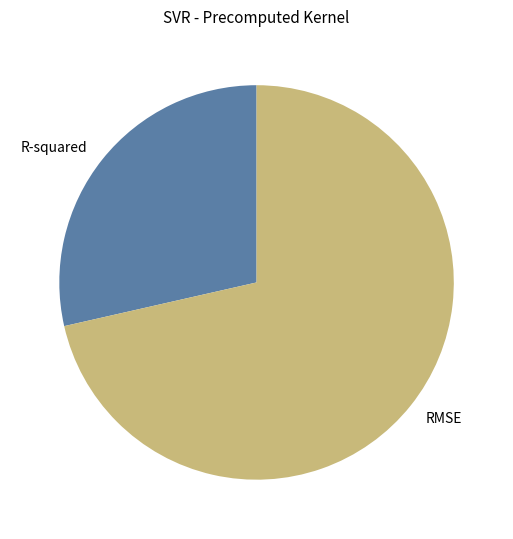

Count the number of slices in the pie.

2